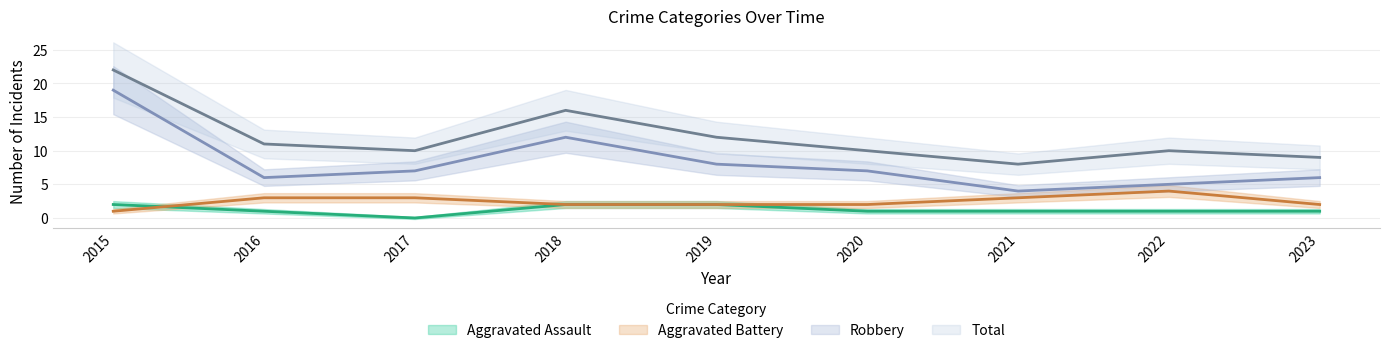

Reading left to right, transcribe all the data shown in this chart.

Aggravated Assault: 2015=2	2016=1	2017=0	2018=2	2019=2	2020=1	2021=1	2022=1	2023=1
Aggravated Battery: 2015=1	2016=3	2017=3	2018=2	2019=2	2020=2	2021=3	2022=4	2023=2
Robbery: 2015=19	2016=6	2017=7	2018=12	2019=8	2020=7	2021=4	2022=5	2023=6
Total: 2015=22	2016=11	2017=10	2018=16	2019=12	2020=10	2021=8	2022=10	2023=9